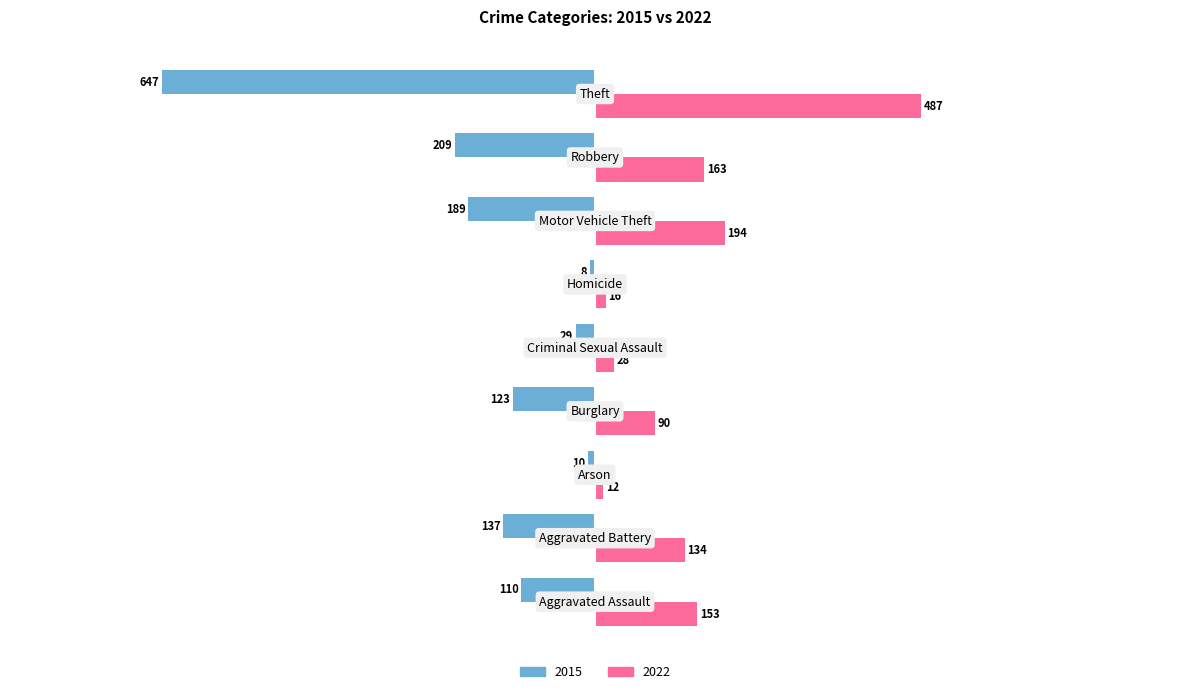

Which series has the largest total across all categories?

2022